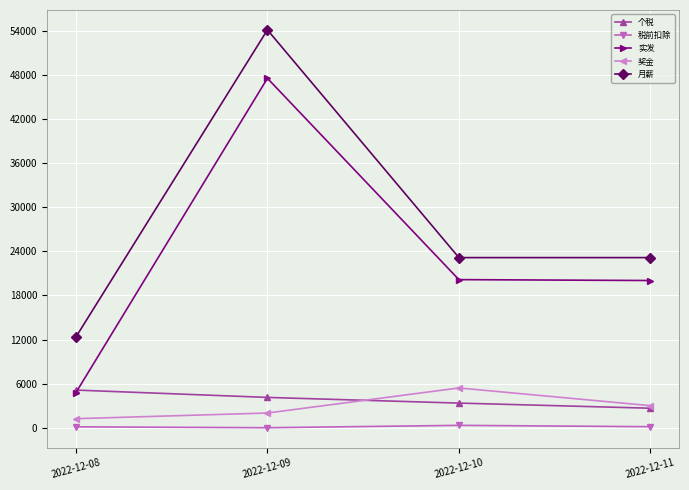

Which series has the largest total across all categories?

月薪